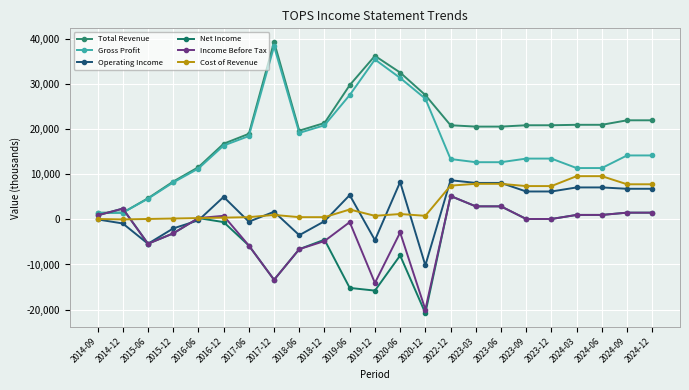

Reading left to right, what are all the values shown in this chart?

Total Revenue: 1500	1500	4700	8400	11600	16800	19000	39400	19700	21400	29800	36300	32600	27600	20900	20600	20600	20900	20900	21000	21000	22000	22000
Gross Profit: 1400	1500	4600	8200	11300	16400	18500	38400	19200	20900	27600	35500	31400	26800	13400	12700	12700	13500	13500	11400	11400	14200	14200
Operating Income: 0	-900	-5400	-2000	-200	5000	-500	1700	-3500	-400	5400	-4600	8300	-10200	8700	8100	8100	6200	6200	7100	7100	6800	6800
Net Income: 900	2400	-5400	-3100	300	-600	-5800	-13400	-6600	-4500	-15200	-15800	-8000	-20800	5200	2900	2900	100	100	1000	1000	1500	1500
Income Before Tax: 900	2400	-5400	-3100	300	800	-5800	-13400	-6600	-4800	-600	-14100	-2900	-20000	5200	2900	2900	100	100	1000	1000	1500	1500
Cost of Revenue: 100	0	100	200	300	400	500	1000	500	500	2200	800	1200	800	7500	7900	7900	7400	7400	9600	9600	7800	7800